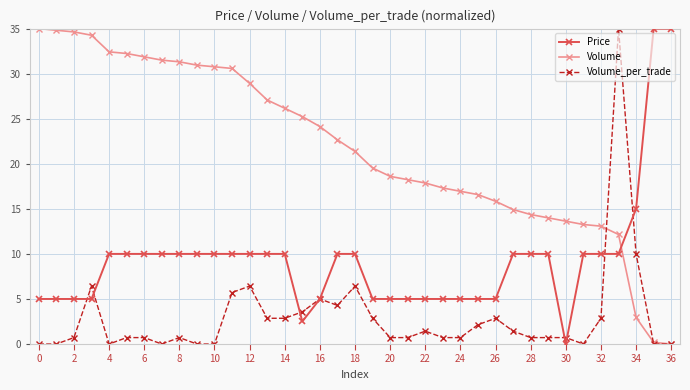

True or false: Volume_per_trade has more than 1 interior local peaks.

True